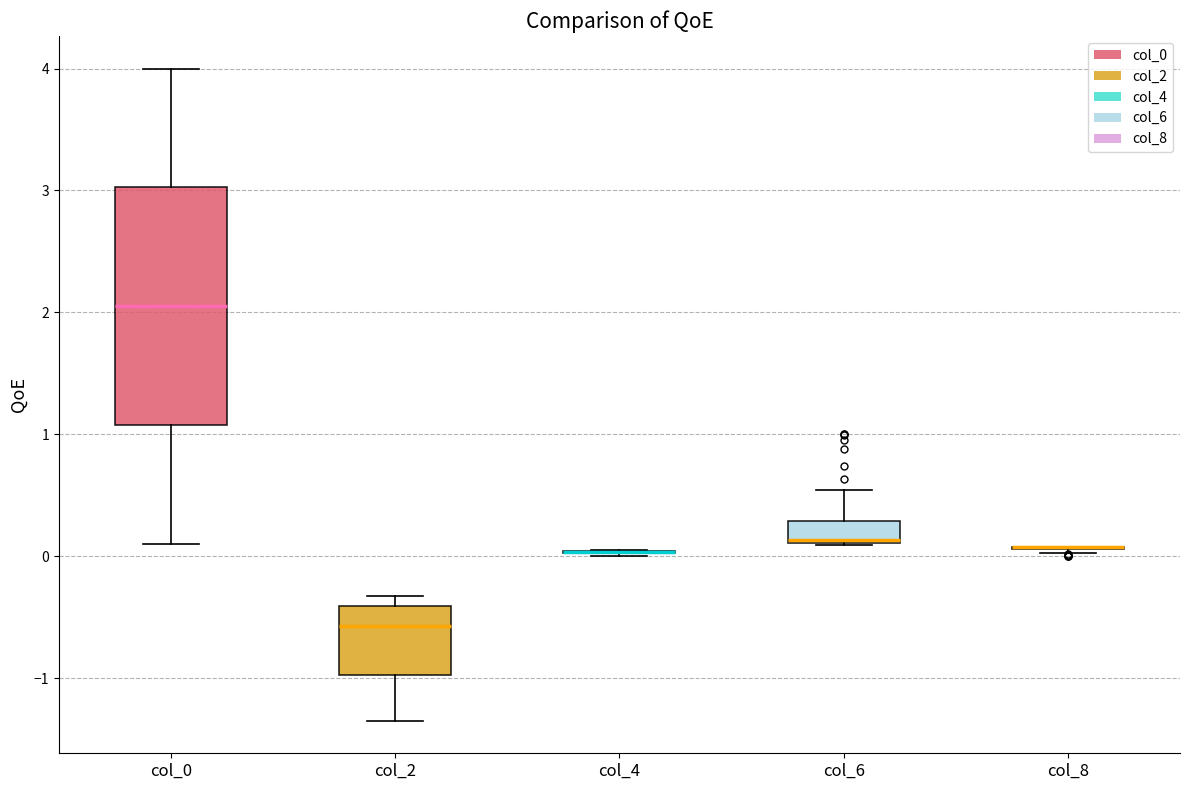

Reading left to right, read every box against the y-axis: the position of its median line, the range the box covers, and the ends of its whiskers. The values are not printed on the chart, so give them approximately, as read against the axis.

col_0: median 2.1, box 1.1 to 3.0, whiskers 0.1 to 4.0
col_2: median -0.6, box -1.0 to -0.4, whiskers -1.3 to -0.3
col_4: box collapsed to a line at 0.0, whiskers 0.0 to 0.0
col_6: median 0.1, box 0.1 to 0.3, whiskers 0.1 to 0.5
col_8: box collapsed to a line at 0.1, whiskers 0.0 to 0.1